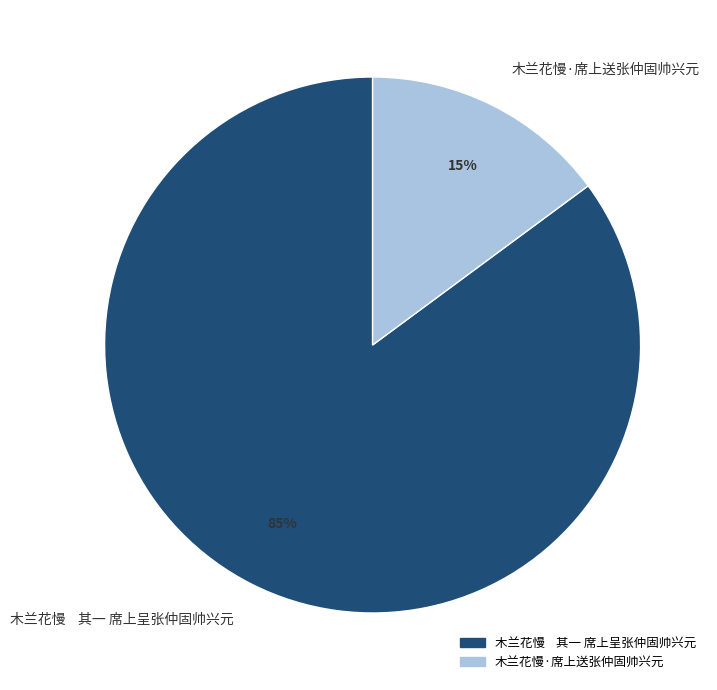

How many slices are in this pie chart?

2